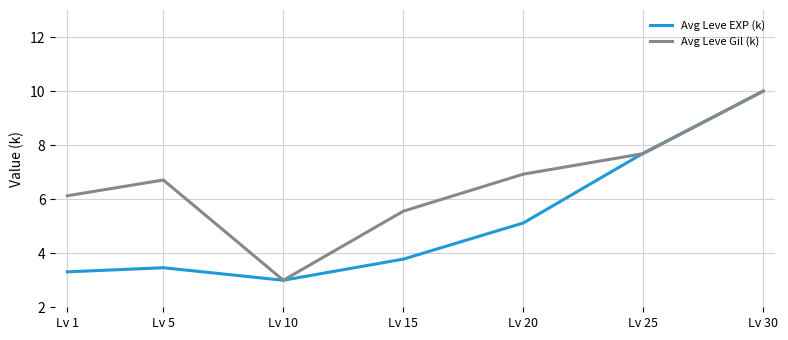

What is the lowest value of the Avg Leve Gil (k) series?

3.0